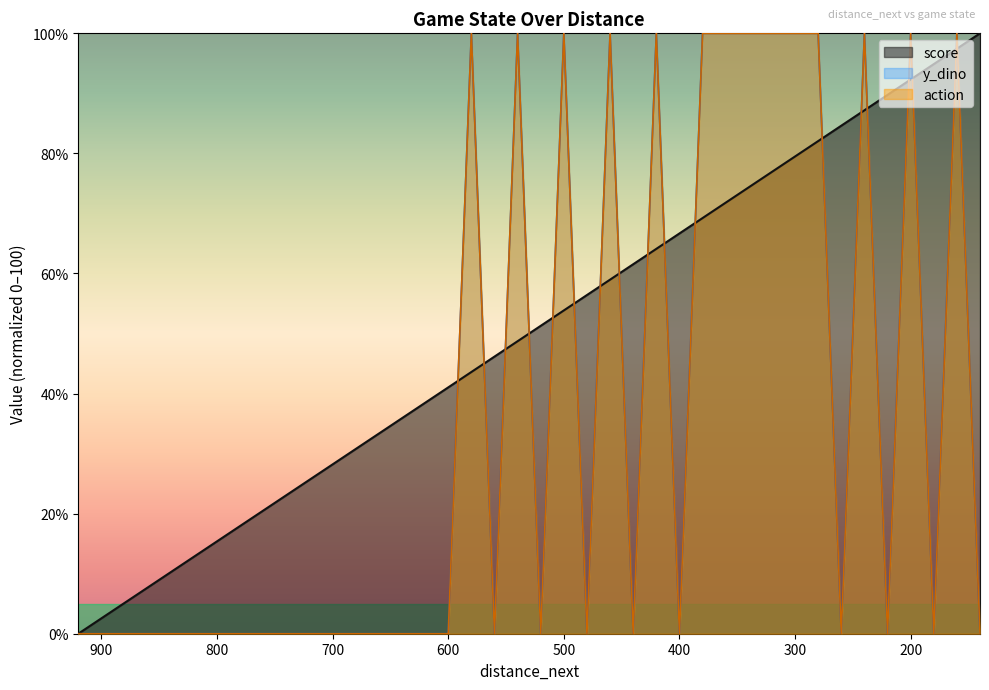

True or false: y_dino and action intersect in this chart.

False